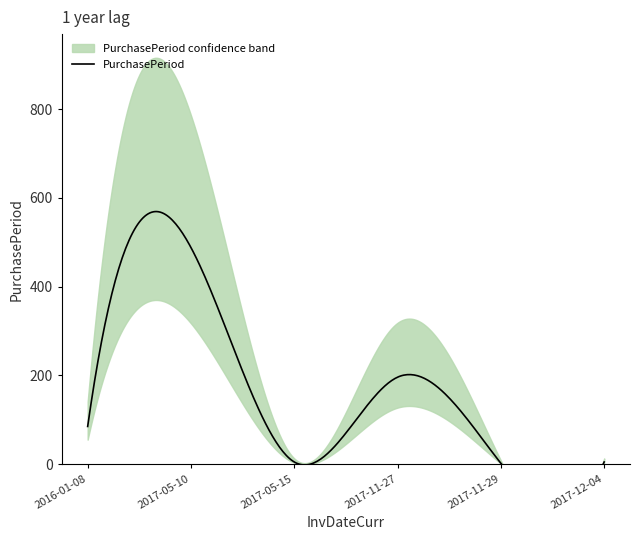

How many lines are shown in the chart?

1